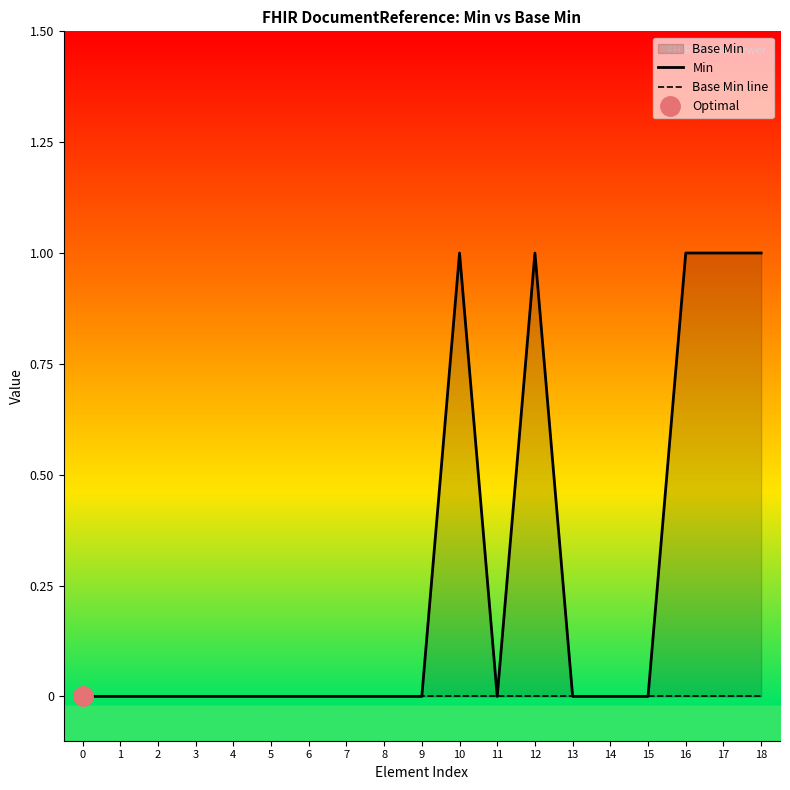

How many lines are shown in the chart?

2